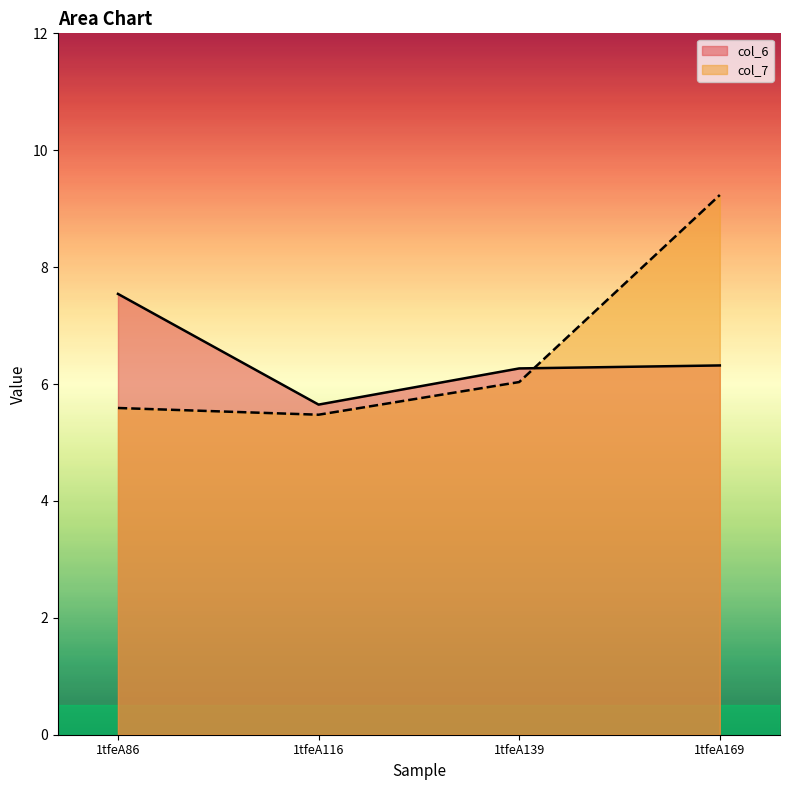

Reading left to right, transcribe all the data shown in this chart.

col_6: 1tfeA86=7.5	1tfeA116=5.6	1tfeA139=6.3	1tfeA169=6.3
col_7: 1tfeA86=5.6	1tfeA116=5.5	1tfeA139=6.0	1tfeA169=9.2